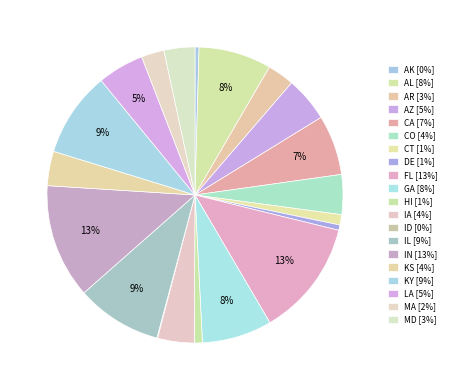

Which category has the smallest portion of the pie?

ID